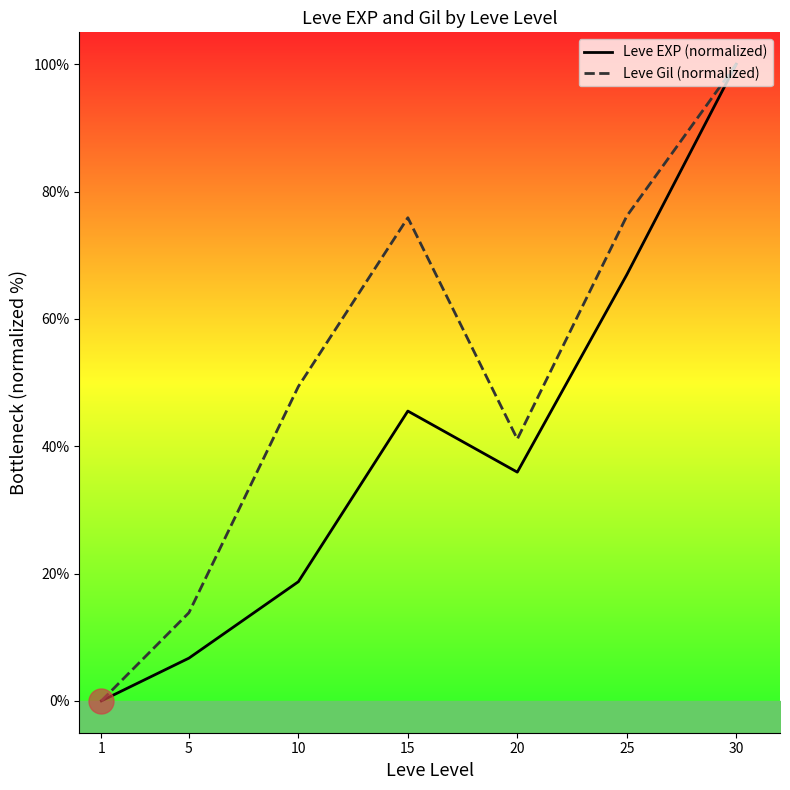

Reading left to right, transcribe all the data shown in this chart.

Leve EXP (normalized): 0.0	6.7	18.7	45.5	35.9	66.9	100.0
Leve Gil (normalized): 0.0	13.9	49.4	75.9	41.1	76.1	100.0